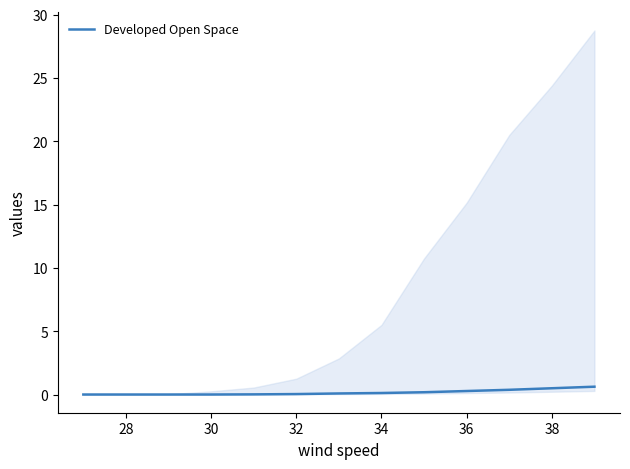

What is the value of the 11th point from the left?

0.4